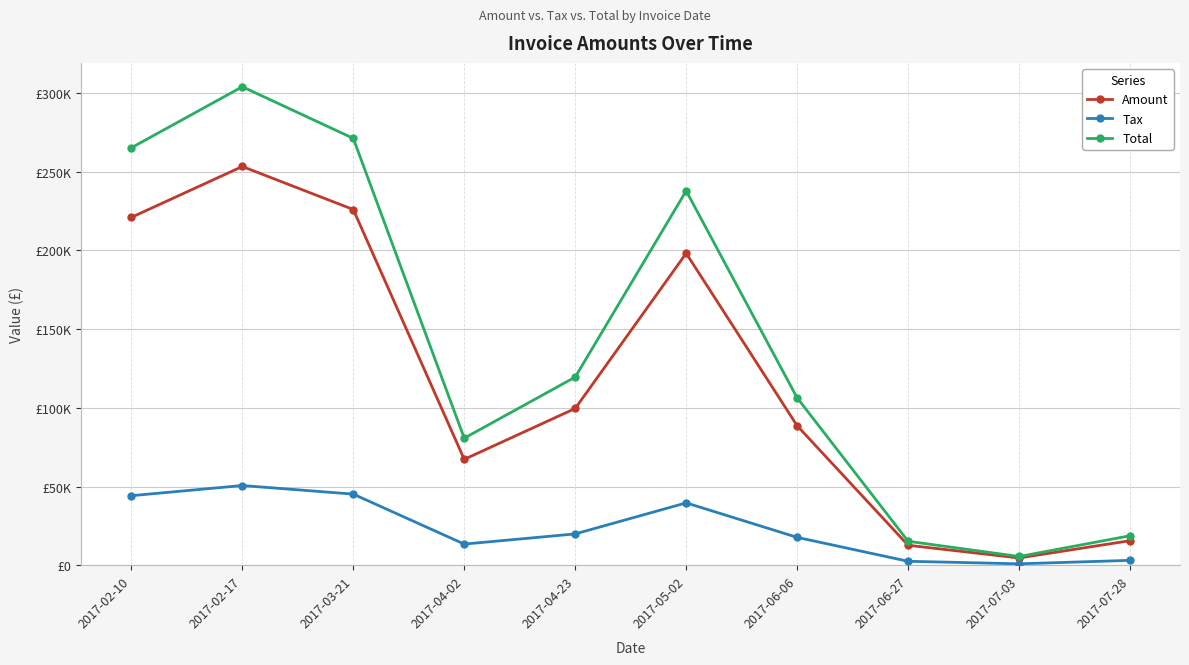

The value of Tax at 2017-07-28 is 3124.4. True or false?

True